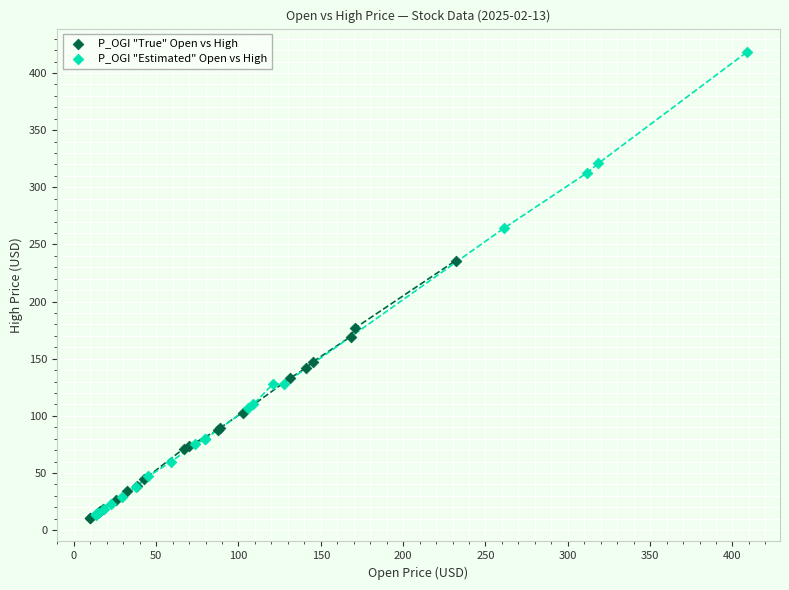

What are all the series names shown in the legend?

P_OGI "True" Open vs High, P_OGI "Estimated" Open vs High